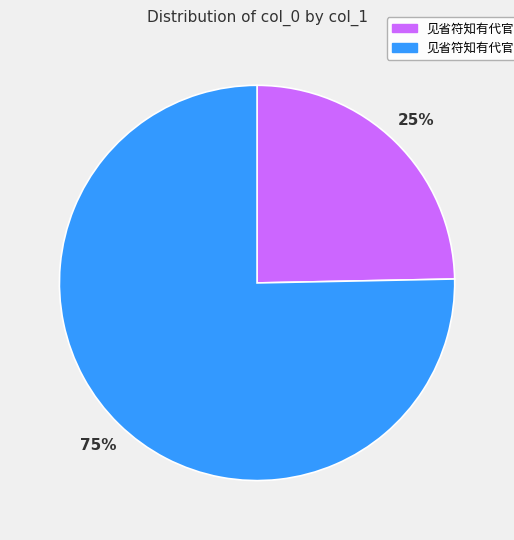

To the nearest percent, what is the average slice percentage?

50%